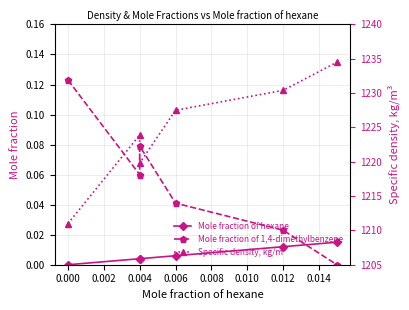

Is it true that Mole fraction of 1,4-dimethylbenzene equals 0.1 at 0.004?

False